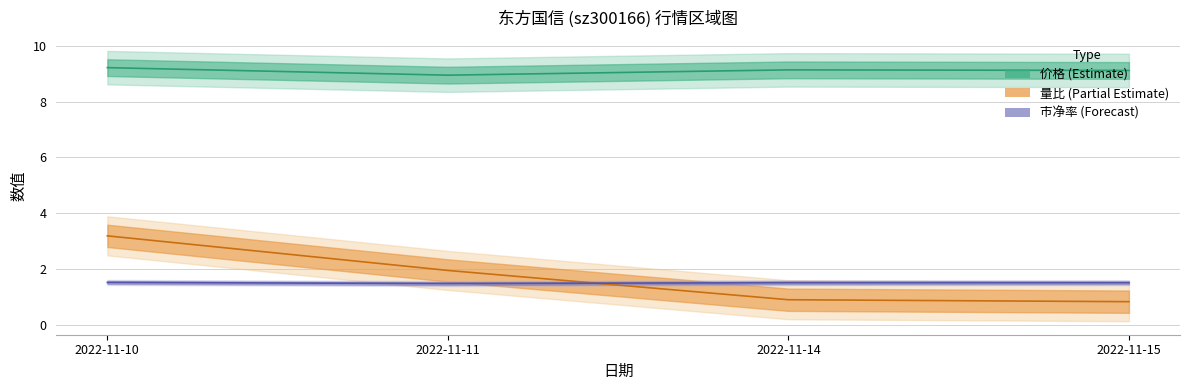

In 价格, how many points are lower than both neighbors (excluding endpoints)?

1